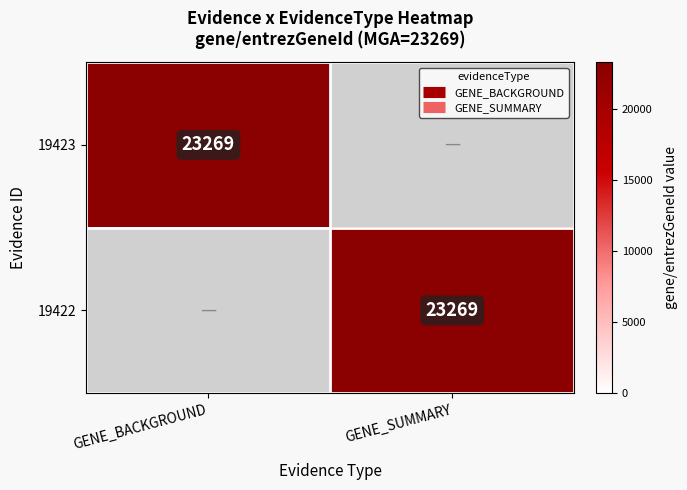

At which label is 19422 closest to 11634?

GENE_BACKGROUND